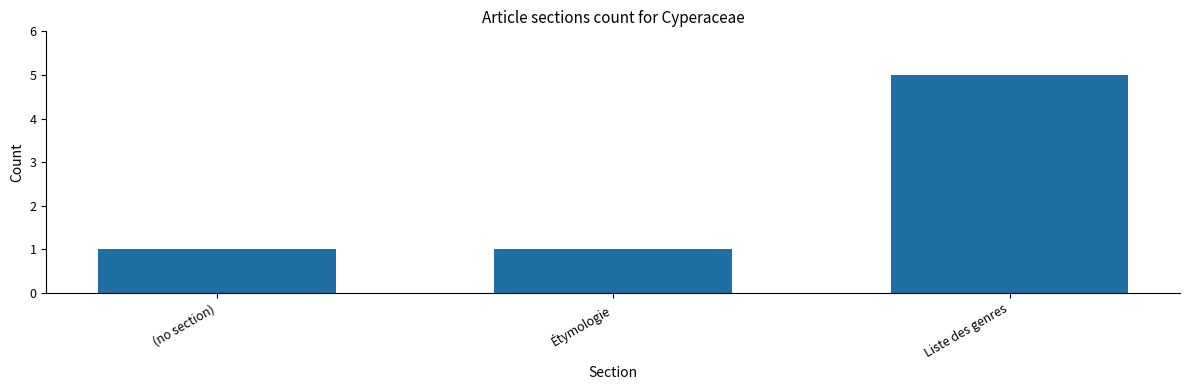

Count the values in the range 1 to 5.

3